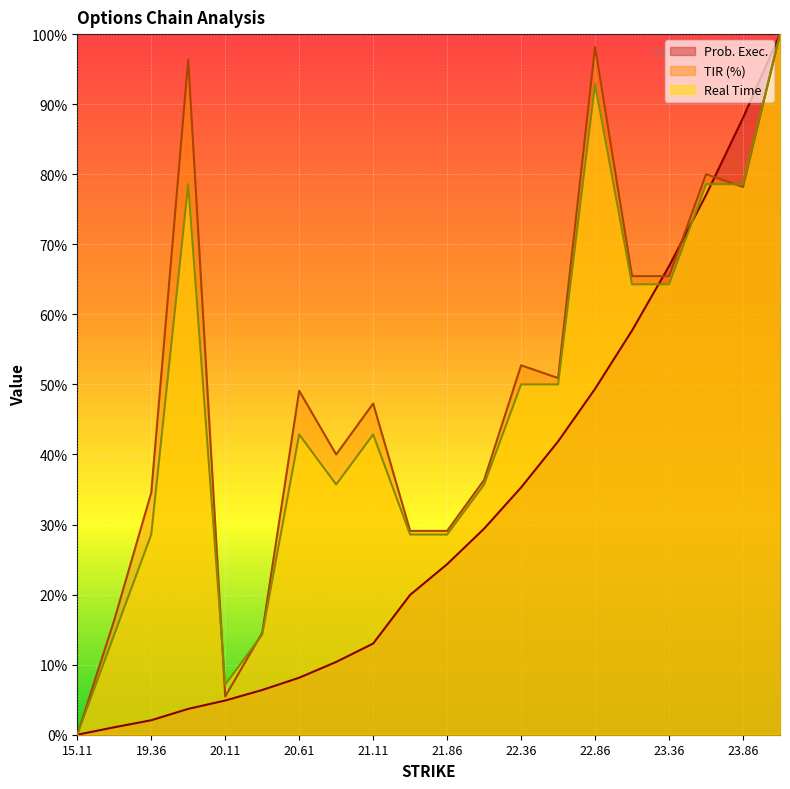

Which label corresponds to the largest value in the chart?

24.11